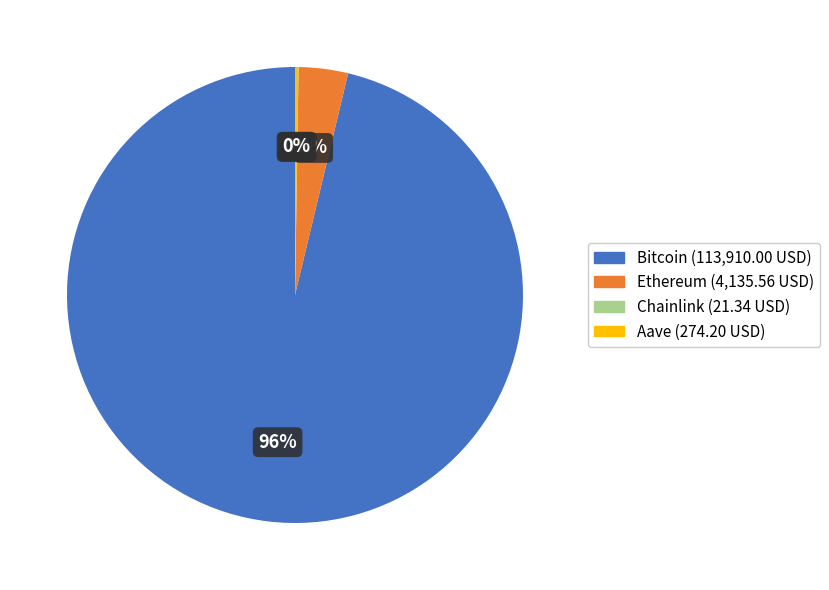

What percentage is the Ethereum slice, to the nearest percent?

3%